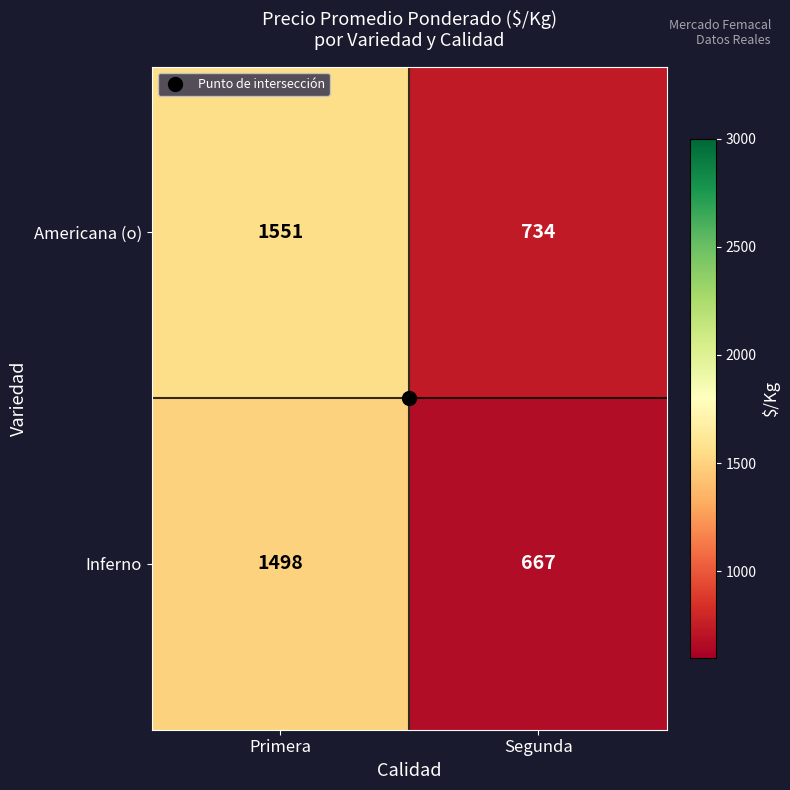

Rank the series by their average value, from lowest to highest.

Inferno, Americana (o)